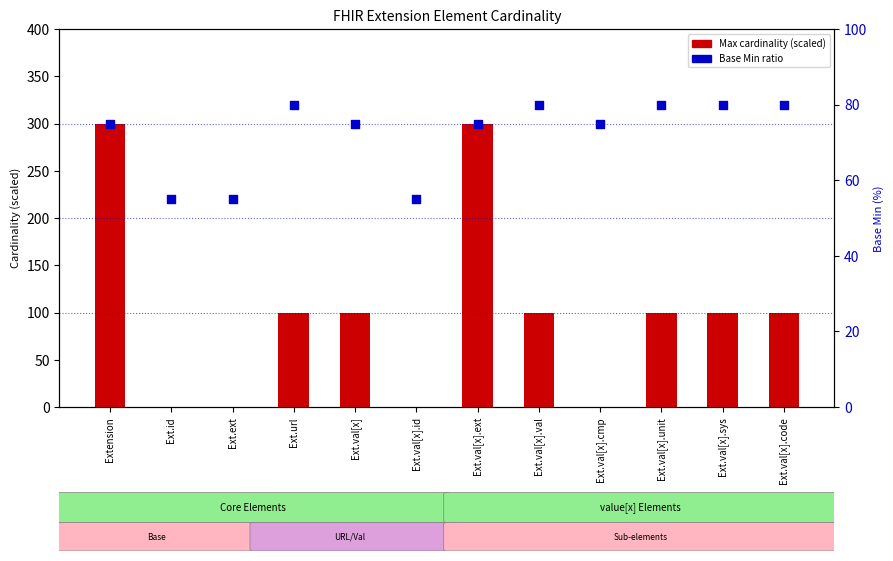

Which series has the largest total across all categories?

Max cardinality (scaled)